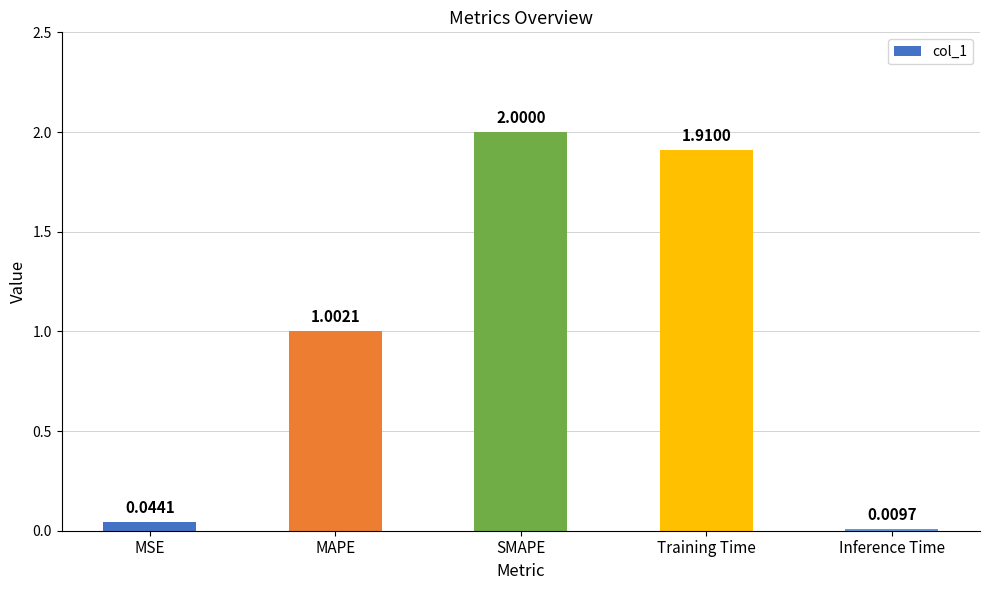

List the labels in order of value, smallest first.

Inference Time, MSE, MAPE, Training Time, SMAPE